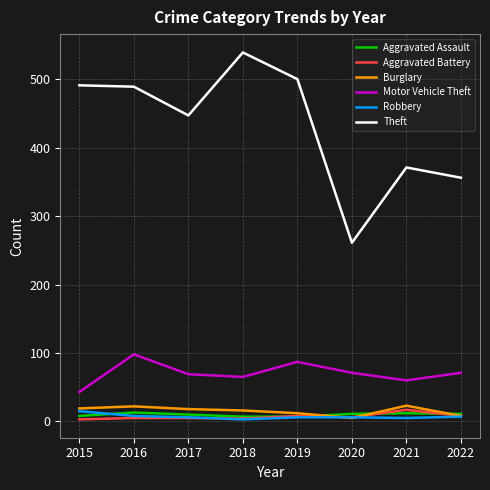

Rank the series at 2021 from lowest to highest value.

Robbery, Aggravated Assault, Aggravated Battery, Burglary, Motor Vehicle Theft, Theft